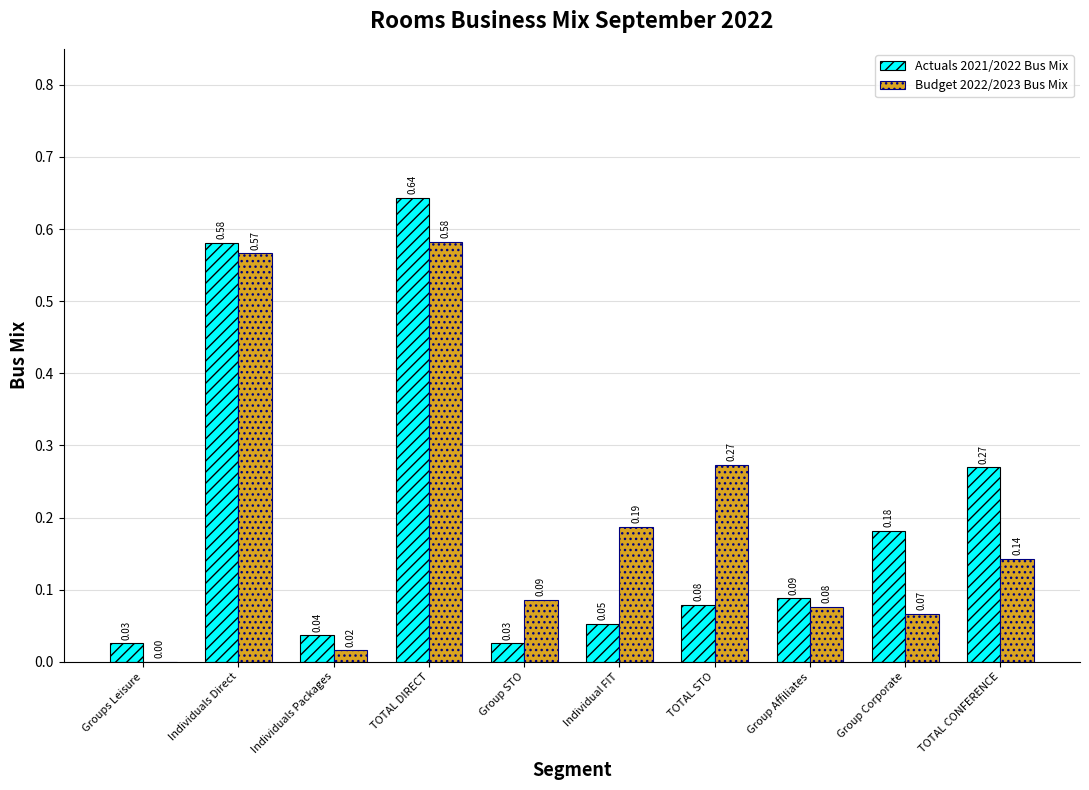

Between Individuals Packages and TOTAL STO, which series saw the biggest shift?

Budget 2022/2023 Bus Mix